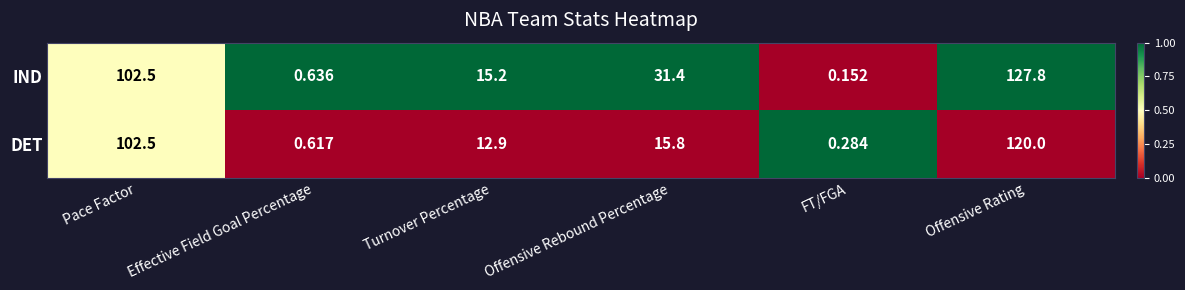

How many categories are shown in the chart?

6